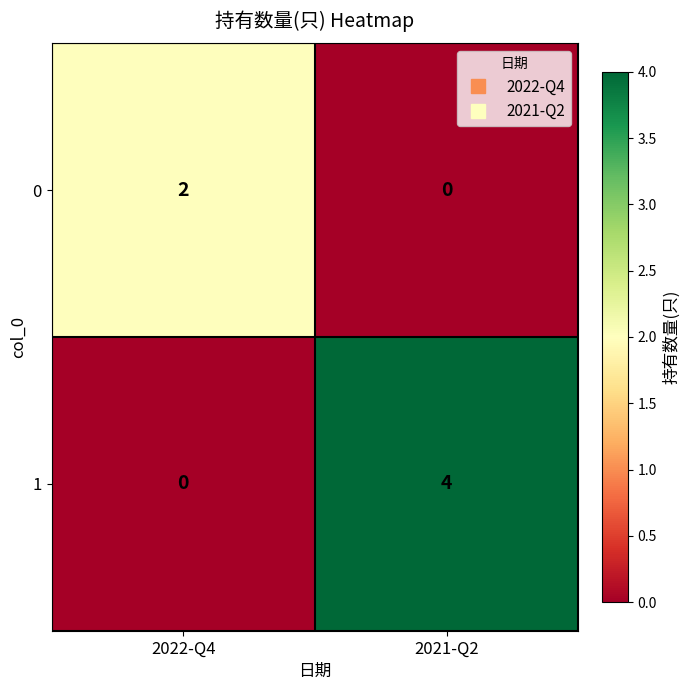

What is the highest value of the 1 series?

4